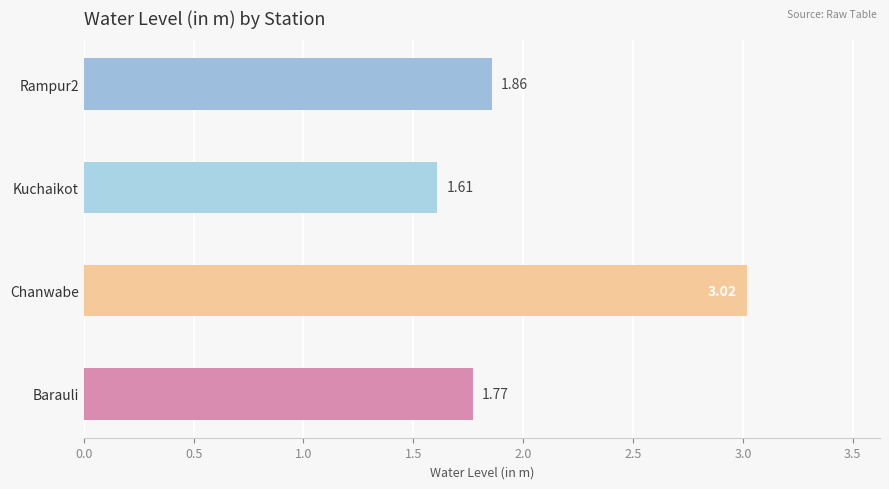

Which has a higher value, Chanwabe or Kuchaikot?

Chanwabe